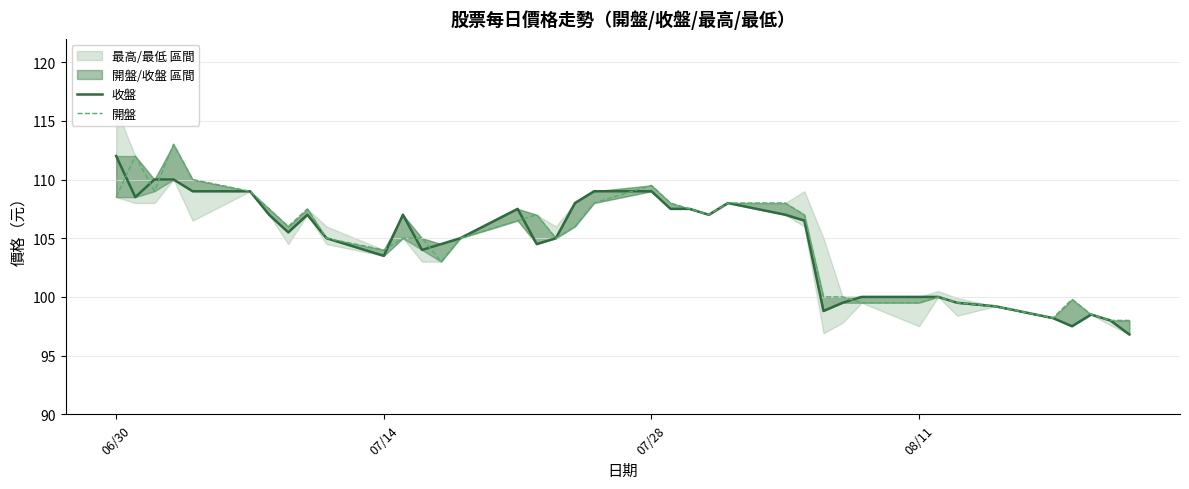

Is the value of 收盤 at 32 greater than the value of 開盤 at 14?

No